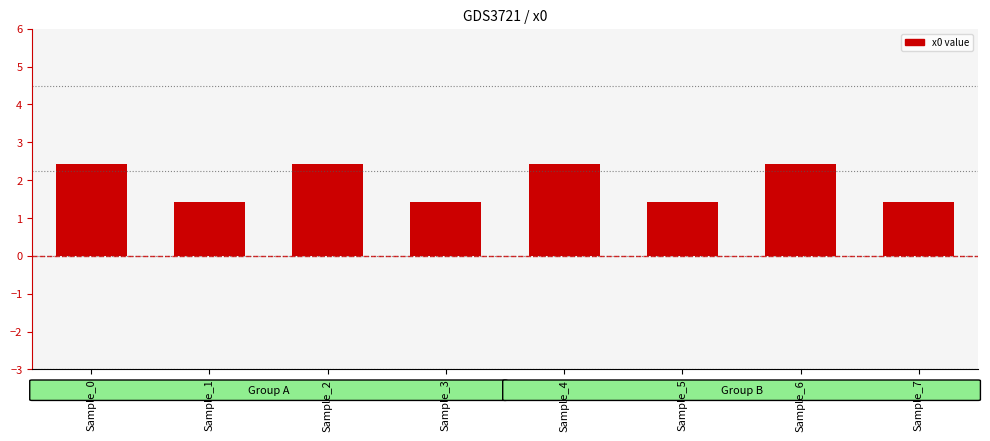

Count the values in the range 1 to 2.

4